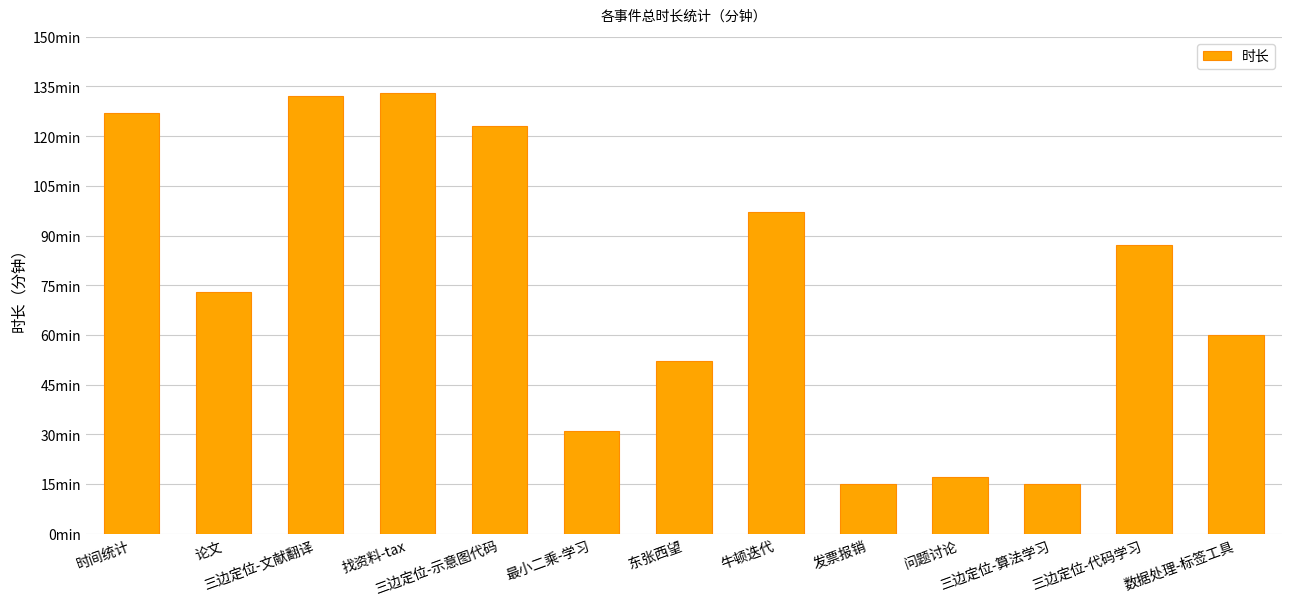

Does the chart contain any negative values?

No